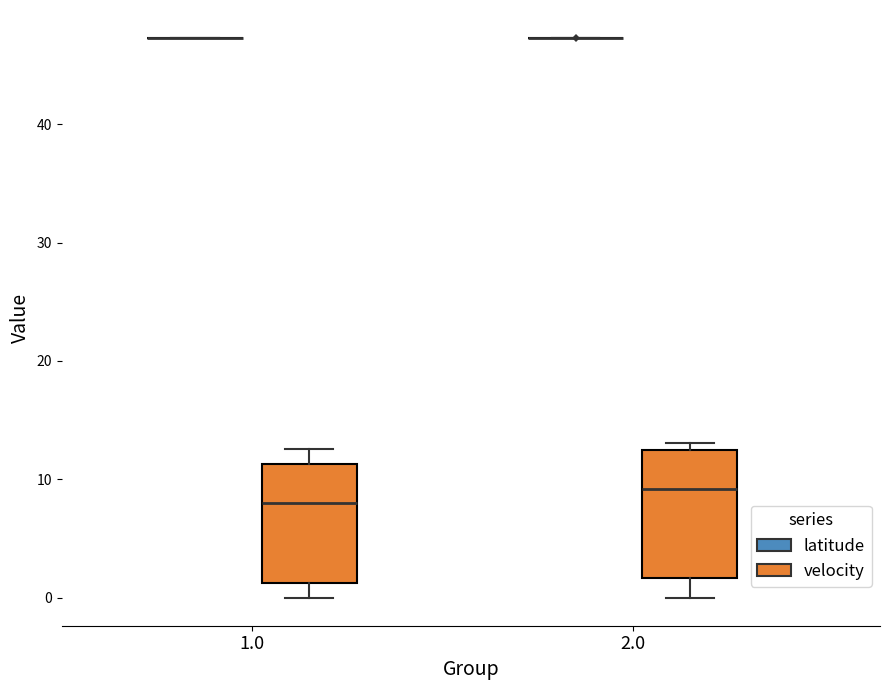

Reading left to right, read every box against the y-axis: the position of its median line, the range the box covers, and the ends of its whiskers. The values are not printed on the chart, so give them approximately, as read against the axis.

1.0 (latitude): box collapsed to a line at 47, whiskers 47 to 47
1.0 (velocity): median 8, box 1 to 11, whiskers 0 to 13
2.0 (latitude): box collapsed to a line at 47, whiskers 47 to 47
2.0 (velocity): median 9, box 2 to 12, whiskers 0 to 13